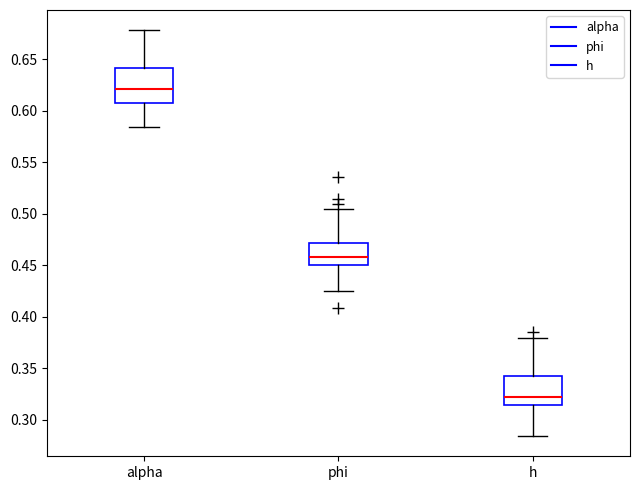

Reading left to right, transcribe this box plot: for each box, give where its median line is, the range the box spans, and where its two whiskers end, as read against the y-axis. The values are not printed on the chart, so give them approximately, as read against the axis.

alpha: median 0.620, box 0.605 to 0.640, whiskers 0.585 to 0.680
phi: median 0.460, box 0.450 to 0.470, whiskers 0.425 to 0.505
h: median 0.325, box 0.315 to 0.340, whiskers 0.285 to 0.380